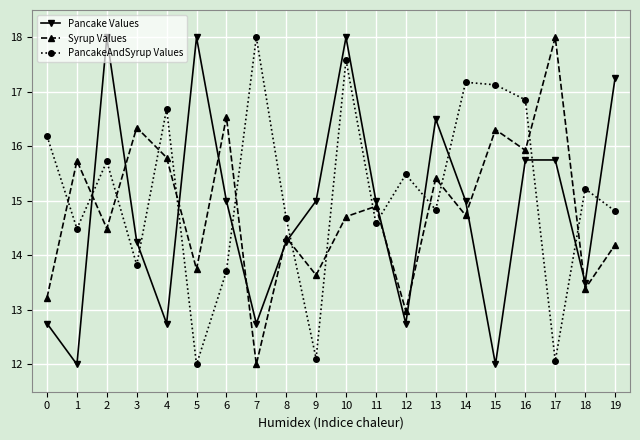

Is it true that Syrup Values equals 16.3 at 3?

True